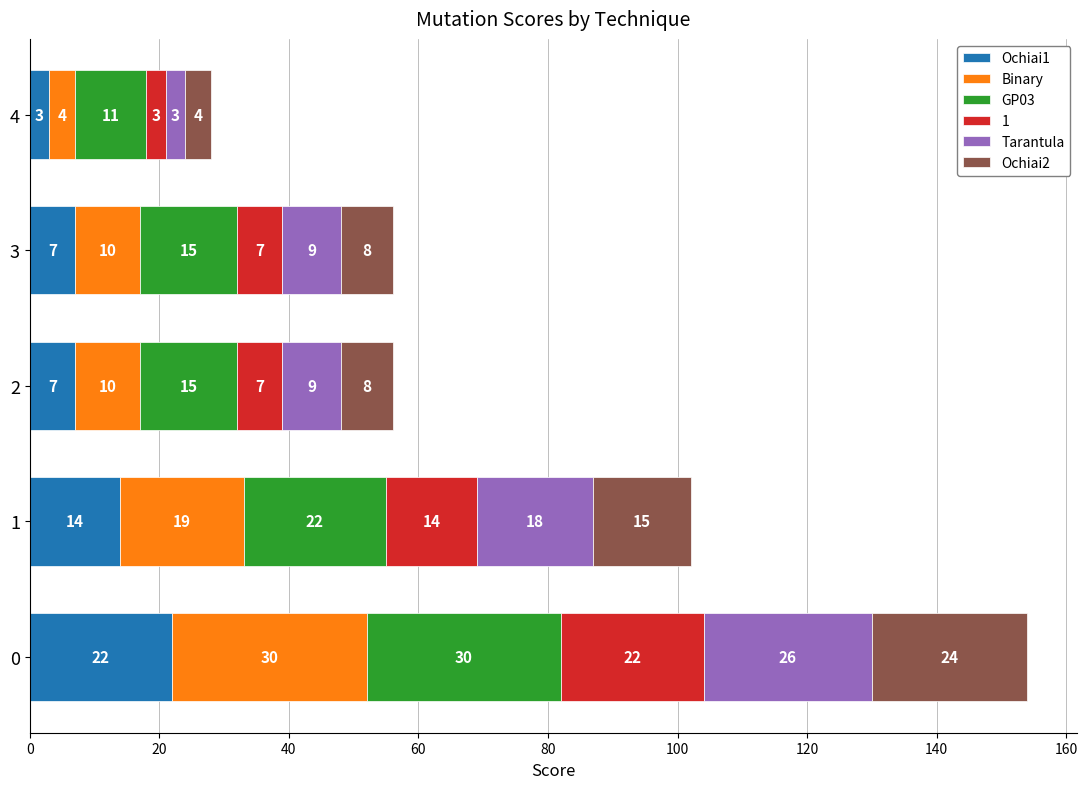

What is the total value across all series at 4?

28